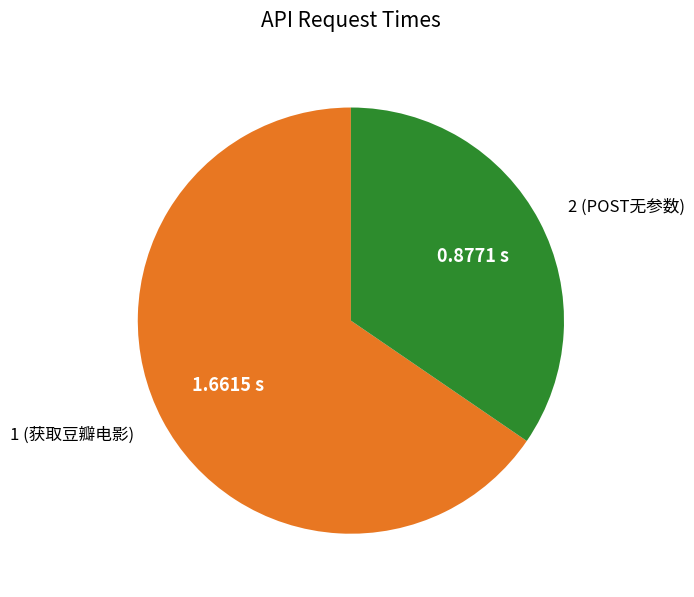

The 1 (获取豆瓣电影) slice represents 55% of the pie. True or false?

False